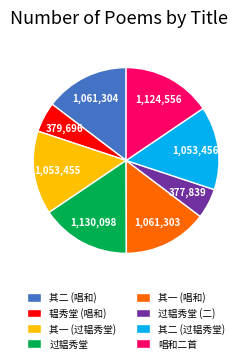

Combined, do 唱和二首 and 其一 (唱和) account for over 50%?

No